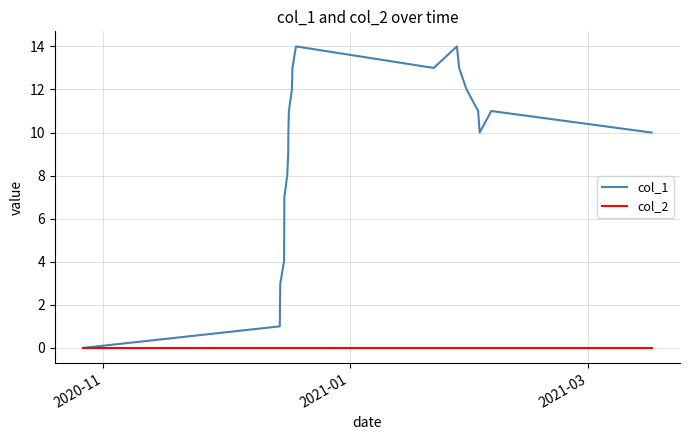

Which series has the largest range (max minus min)?

col_1